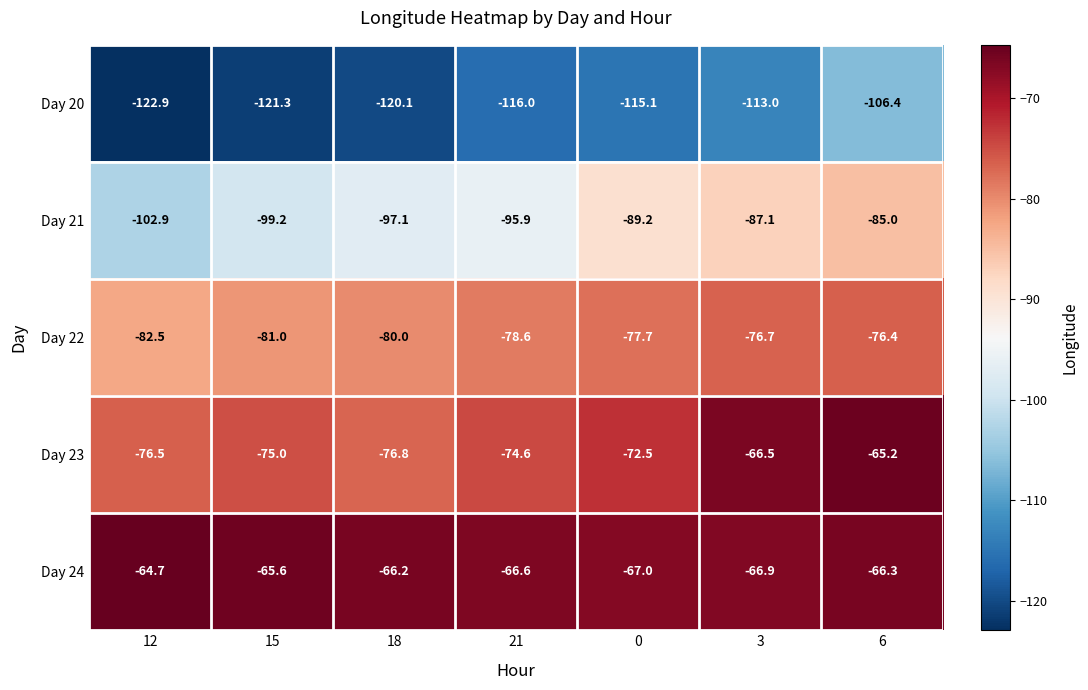

Which series changed the most between 15 and 18?

Day 21